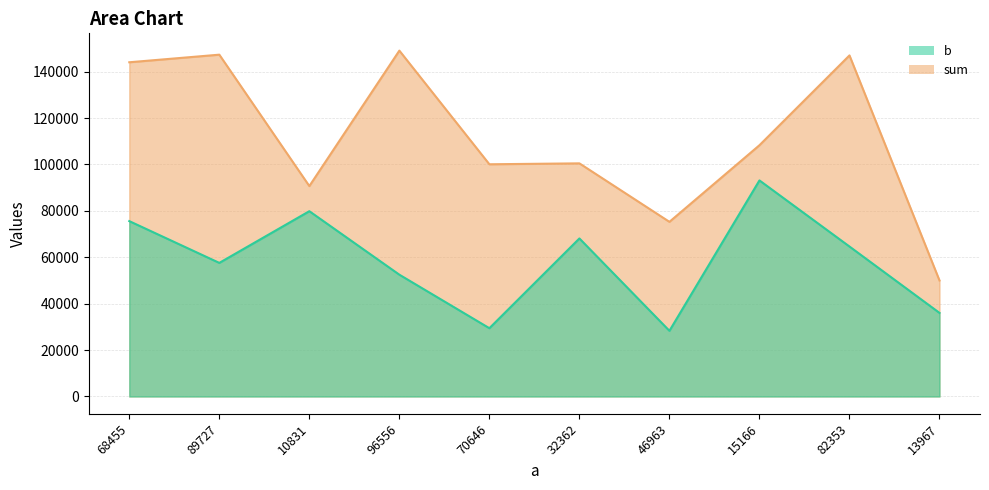

Does the chart have visible grid lines?

Yes